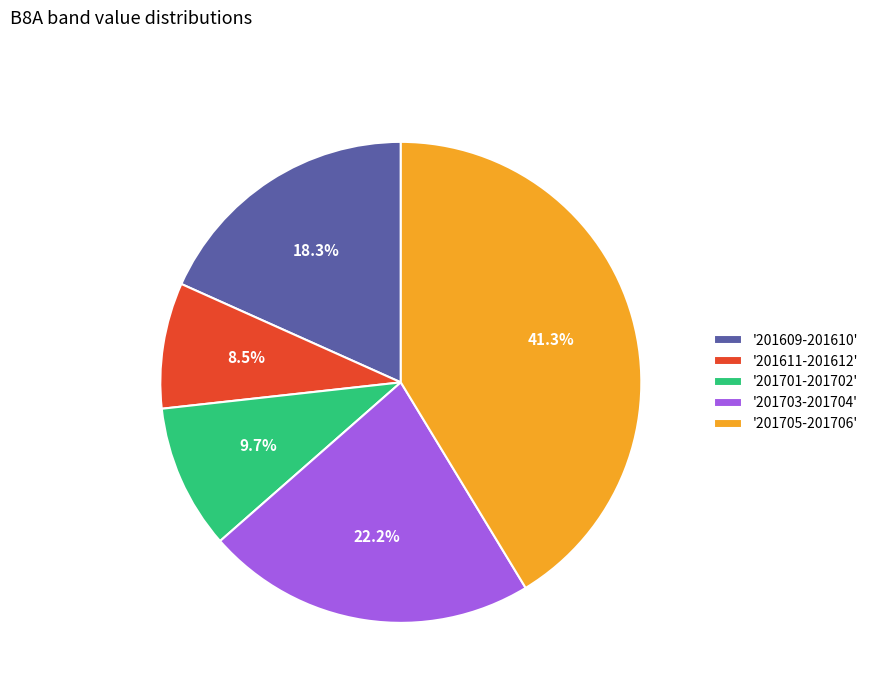

Which slice is the largest?

'201705-201706'